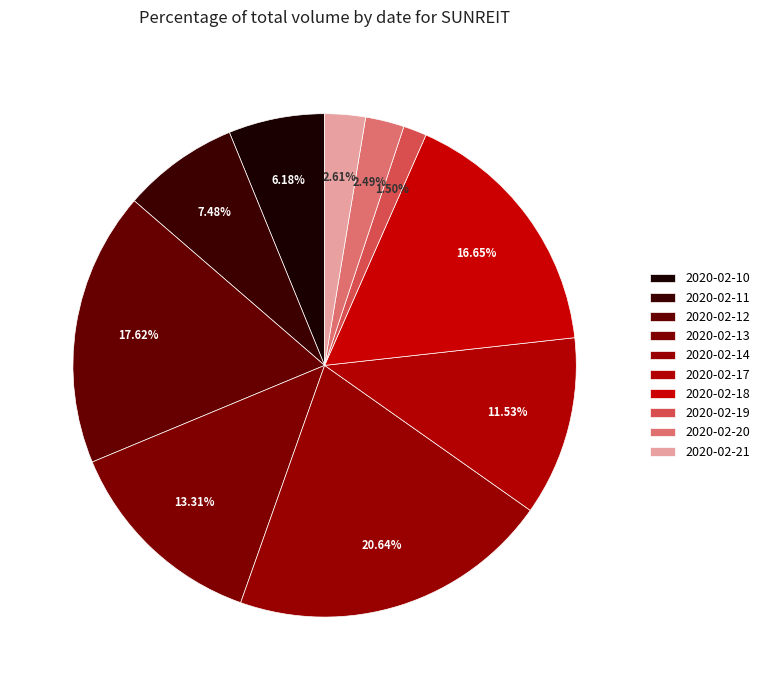

What is the change in value from 2020-02-14 to 2020-02-21?

-6540200